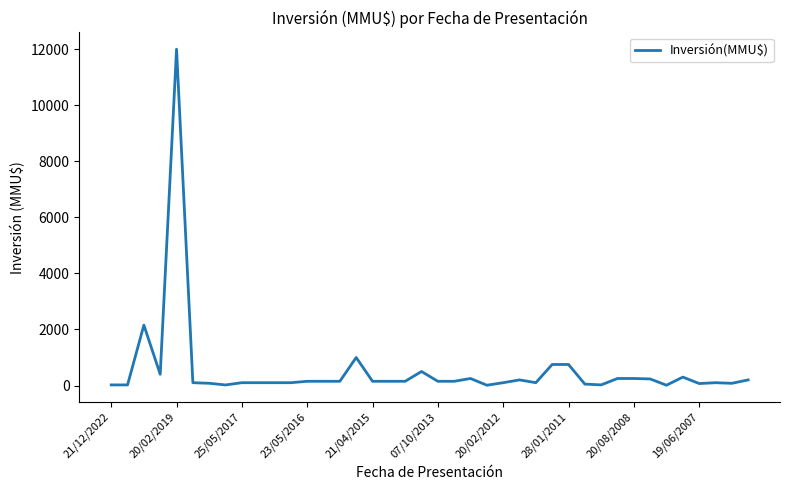

What is the maximum value shown in the chart?

12000